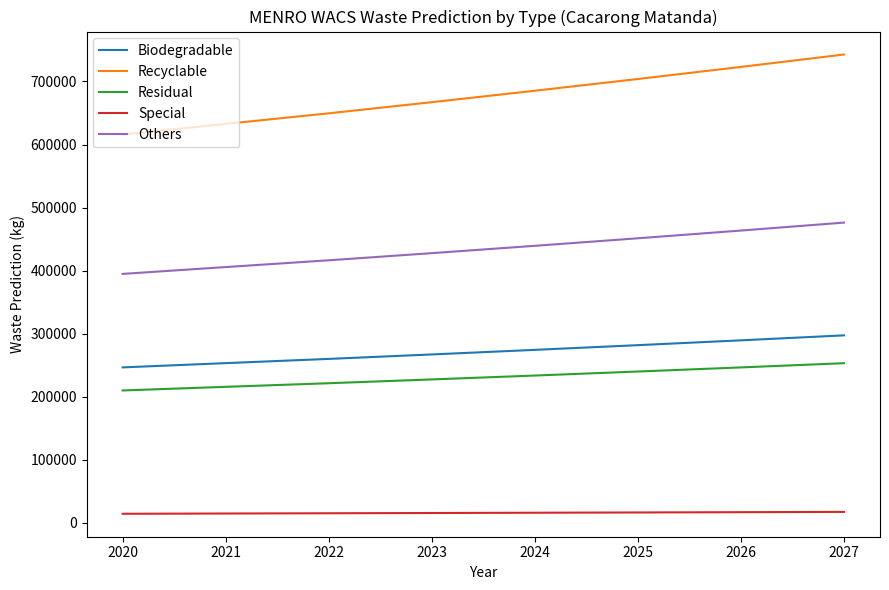

At which label does Others reach its peak?

2027